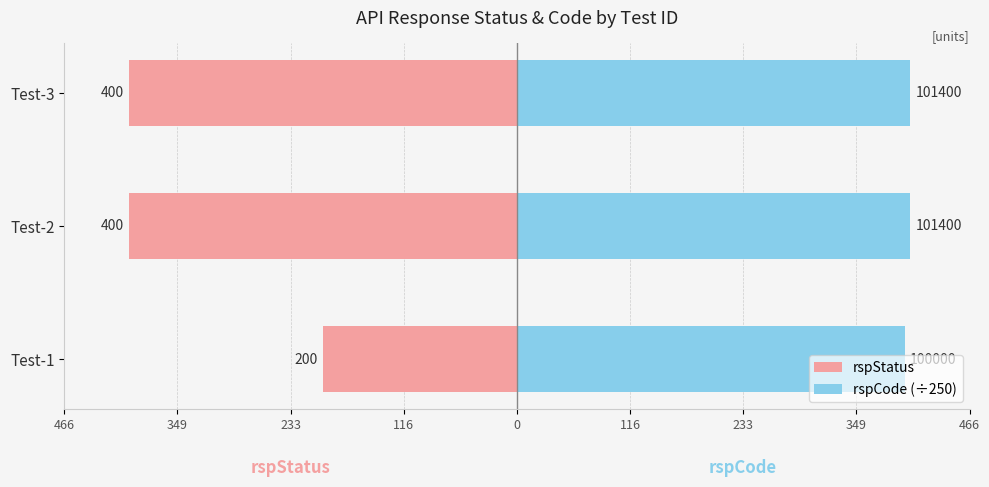

How many bars are there in each group?

2